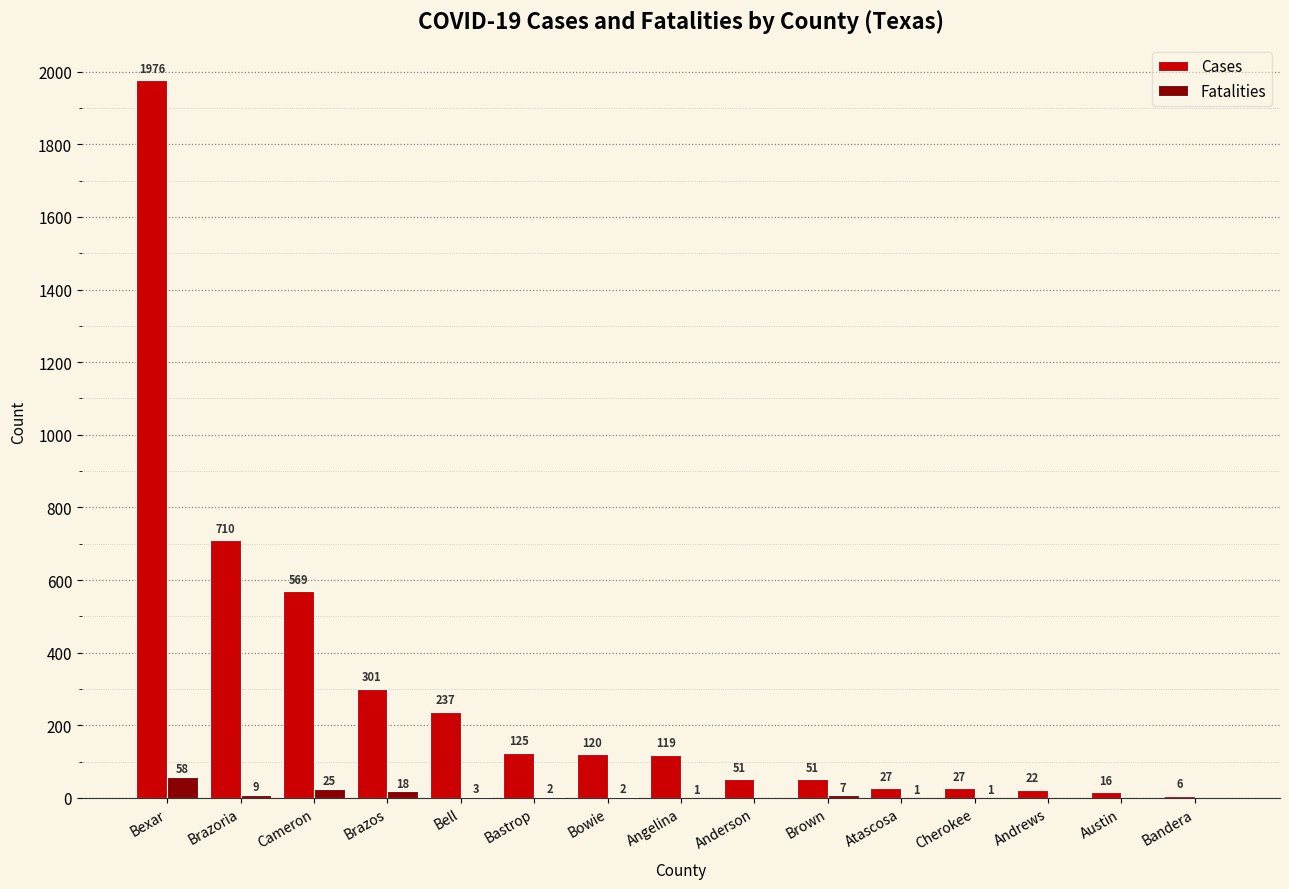

Reading left to right, what are all the values shown in this chart?

Cases: Bexar=1976	Brazoria=710	Cameron=569	Brazos=301	Bell=237	Bastrop=125	Bowie=120	Angelina=119	Anderson=51	Brown=51	Atascosa=27	Cherokee=27	Andrews=22	Austin=16	Bandera=6
Fatalities: Bexar=58	Brazoria=9	Cameron=25	Brazos=18	Bell=3	Bastrop=2	Bowie=2	Angelina=1	Anderson=0	Brown=7	Atascosa=1	Cherokee=1	Andrews=0	Austin=0	Bandera=0